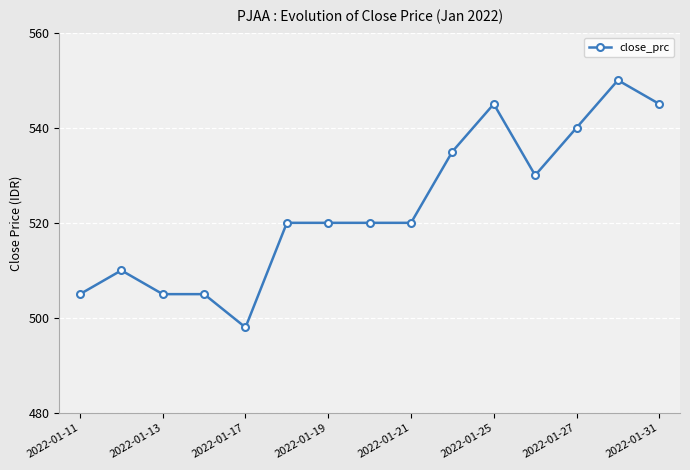

What is the value of the 2nd point from the left?

510